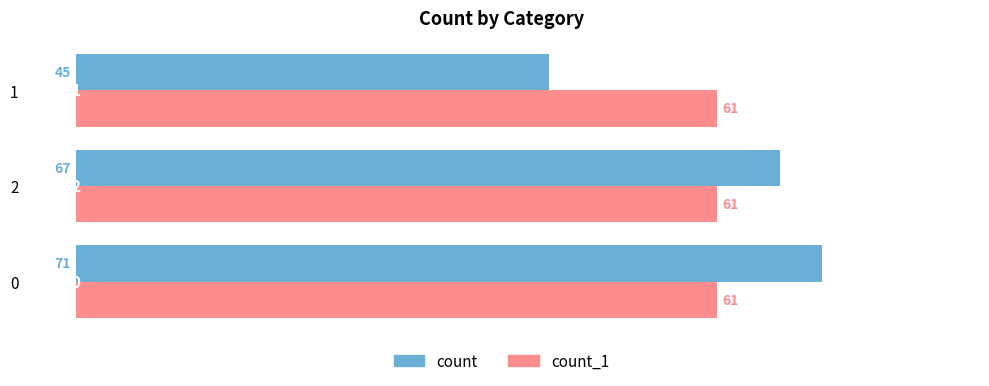

Is it true that count_1 equals 18 at 1?

False